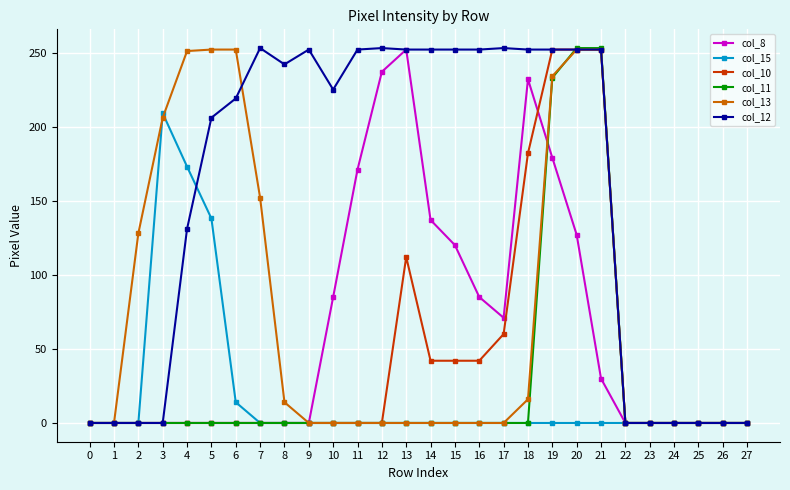

Which series has the largest total across all categories?

col_12